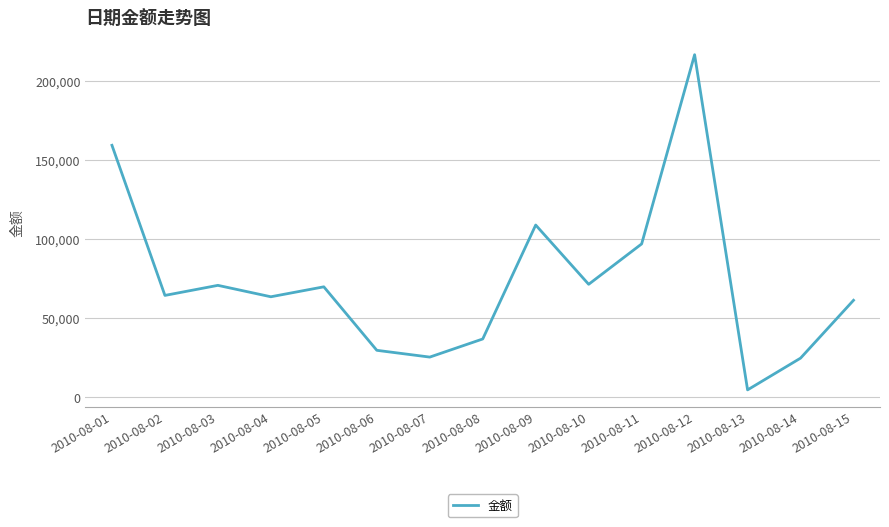

Which has a higher value, 2010-08-08 or 2010-08-03?

2010-08-03